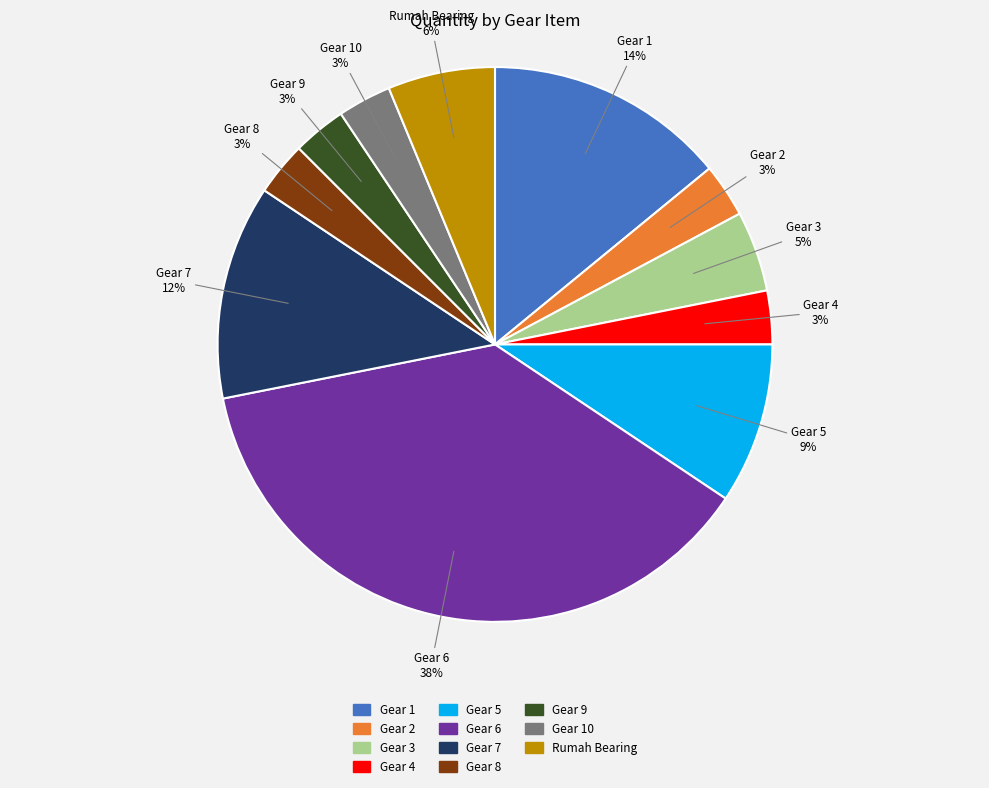

Which has a higher value, Gear 7 or Gear 4?

Gear 7